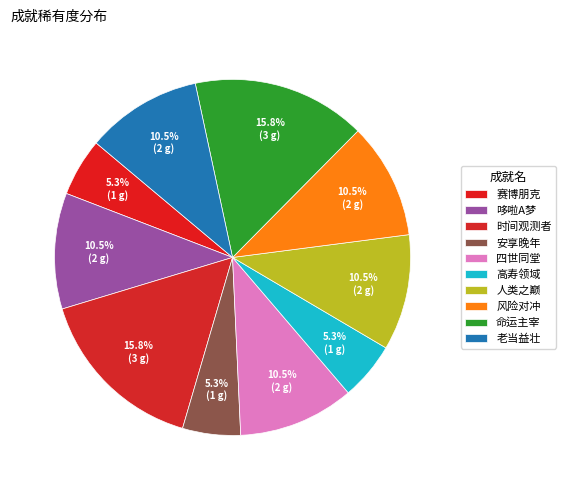

How many segments does this pie chart have?

10